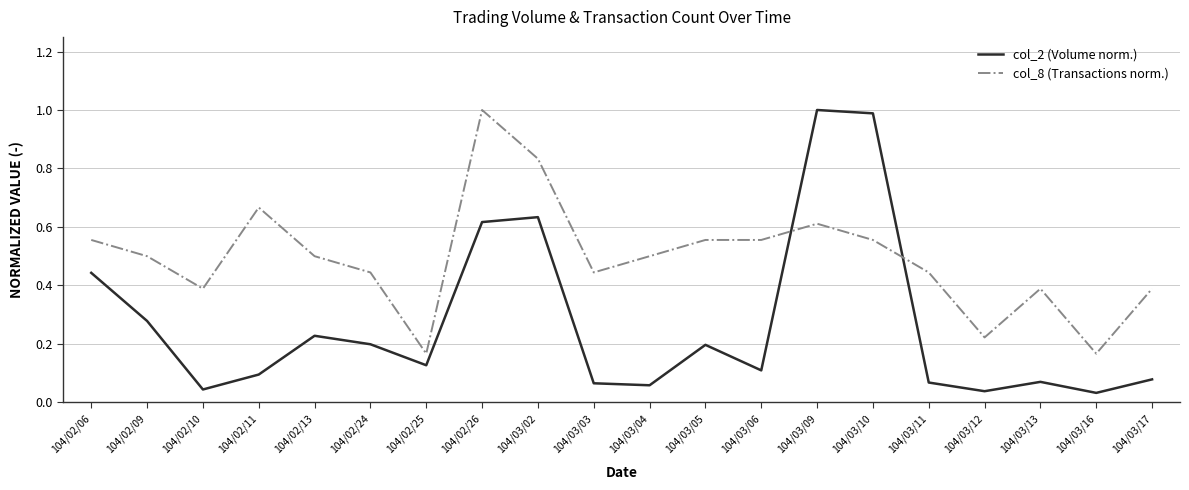

What position from the left is 104/03/09?

14